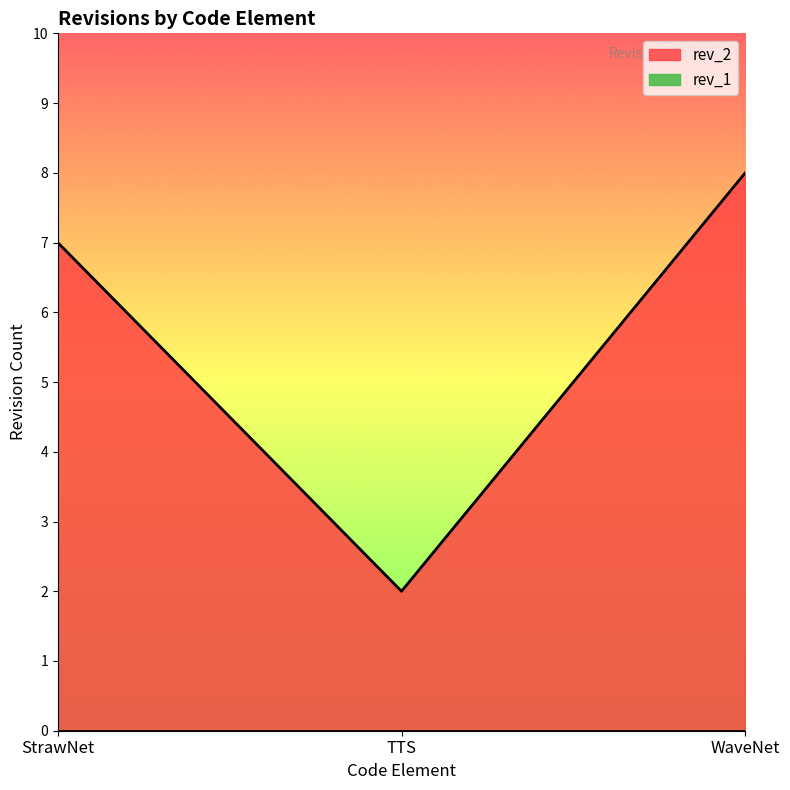

Which category has the highest value across all series?

WaveNet